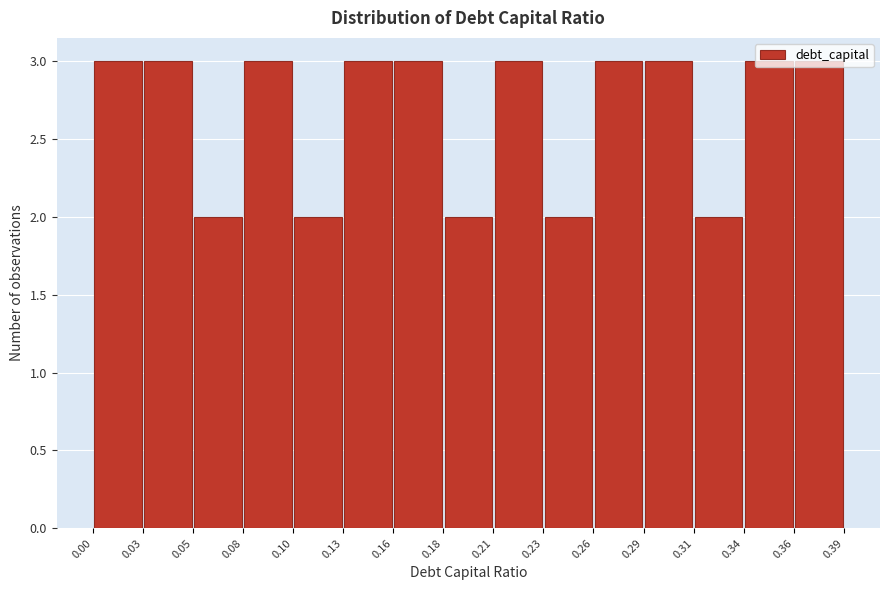

How tall is the bar that spans 0.10 to 0.13 on the x-axis? The values are not printed on the chart, so give them approximately, as read against the axis.

2